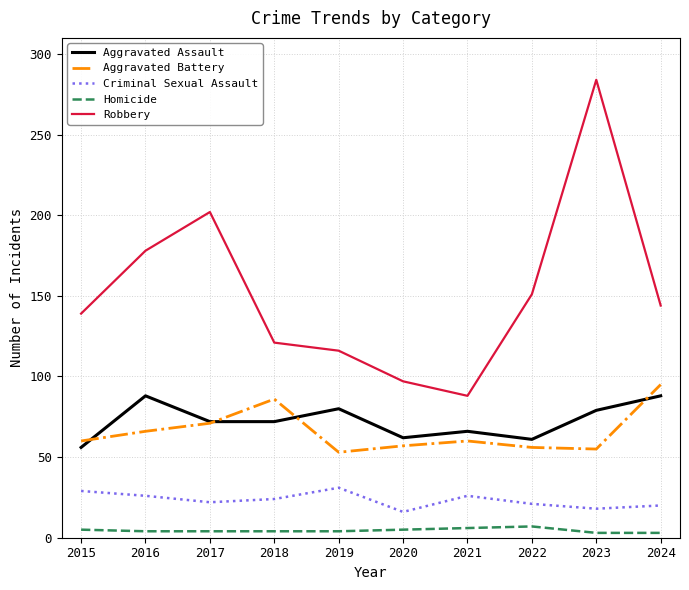

At which category does Aggravated Battery reach its first local peak?

2018